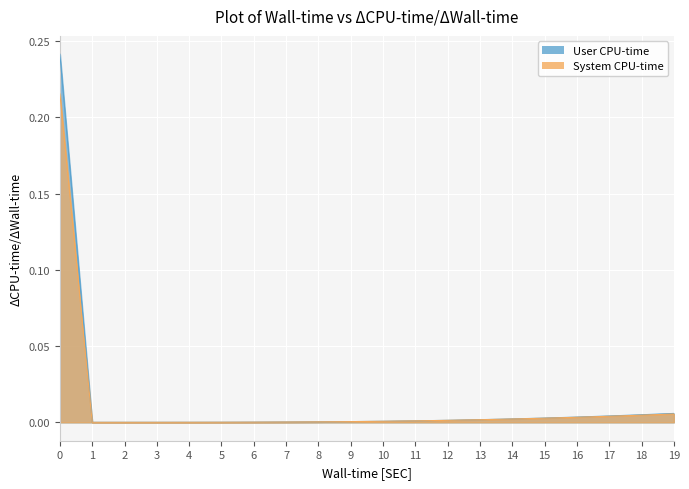

List the labels in order of row_1 value, largest first.

0, 19, 18, 17, 16, 15, 14, 13, 12, 11, 10, 9, 8, 7, 6, 5, 4, 3, 2, 1